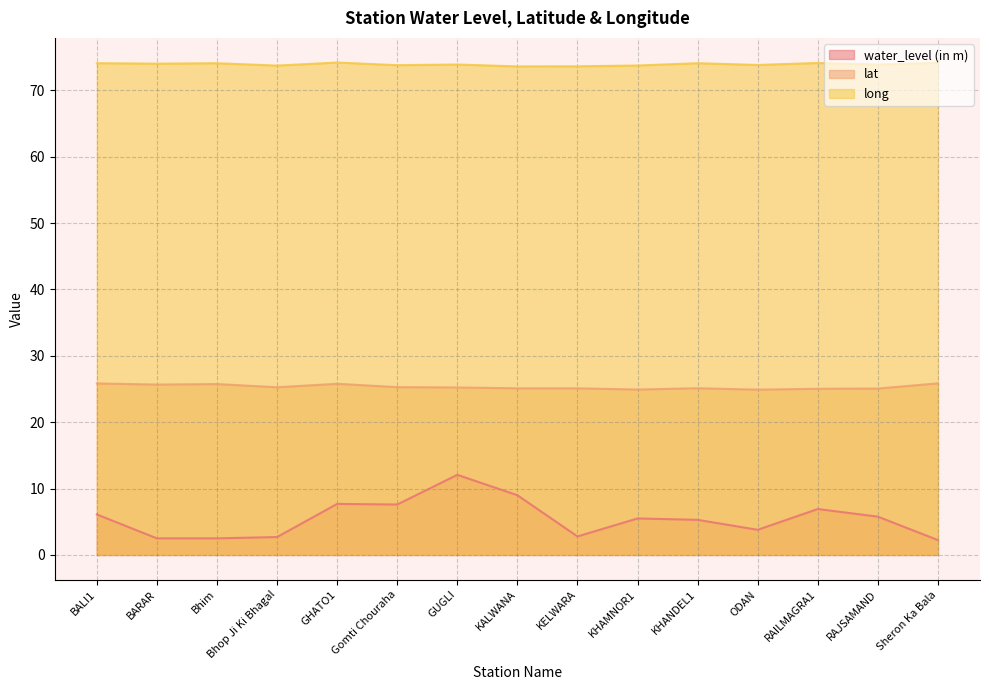

What is the total value across all series at RAILMAGRA1?

106.1